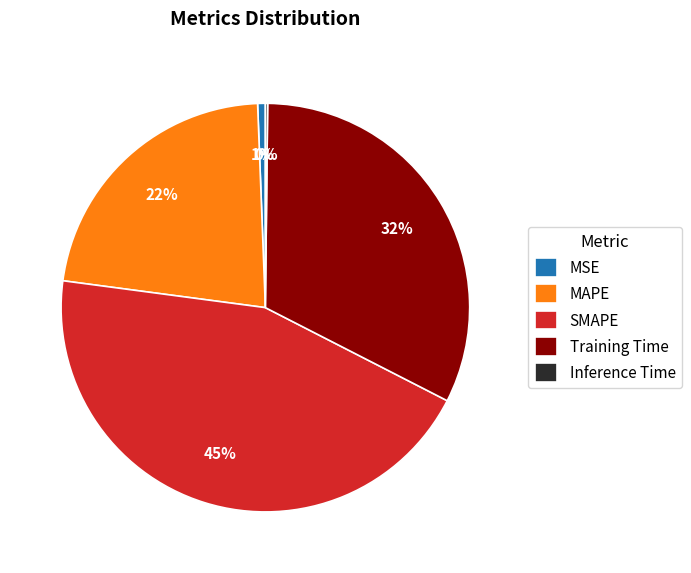

Between Training Time and MAPE, which is larger?

Training Time